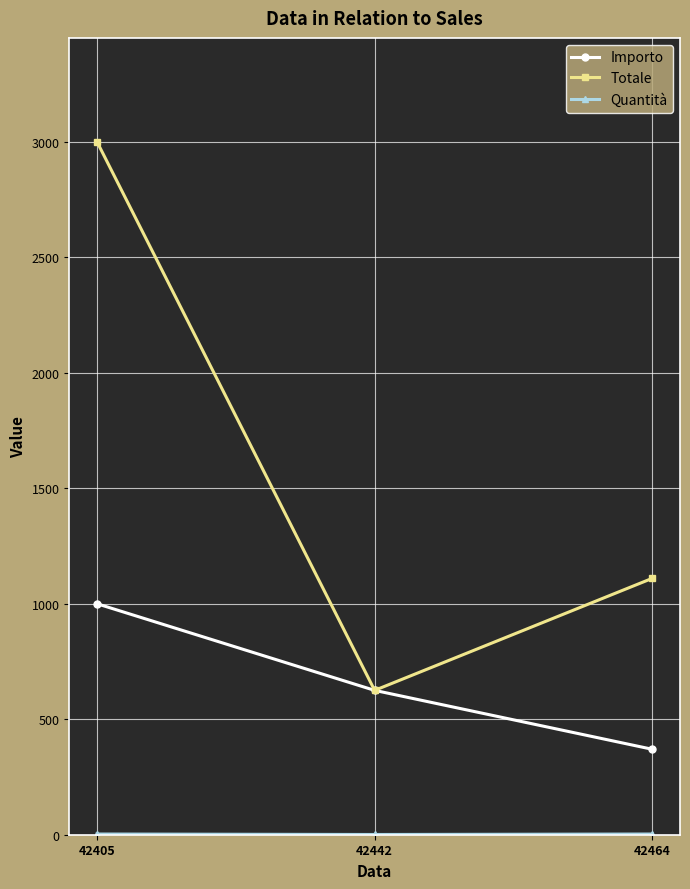

List the labels in order of Importo value, largest first.

42405, 42442, 42464